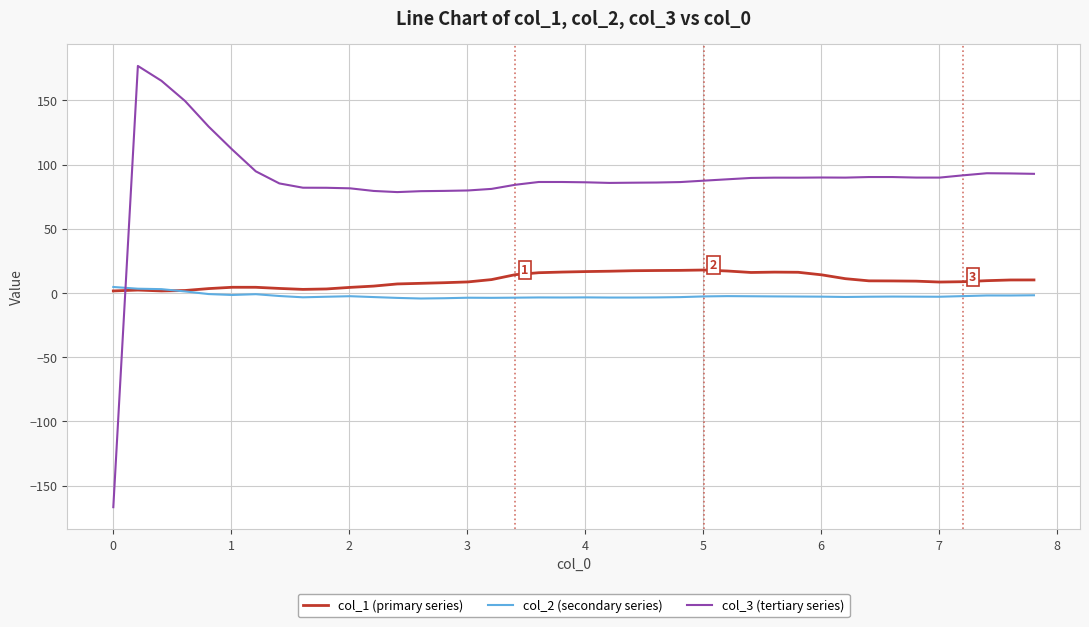

How many values in col_3 (tertiary series) are below zero?

1